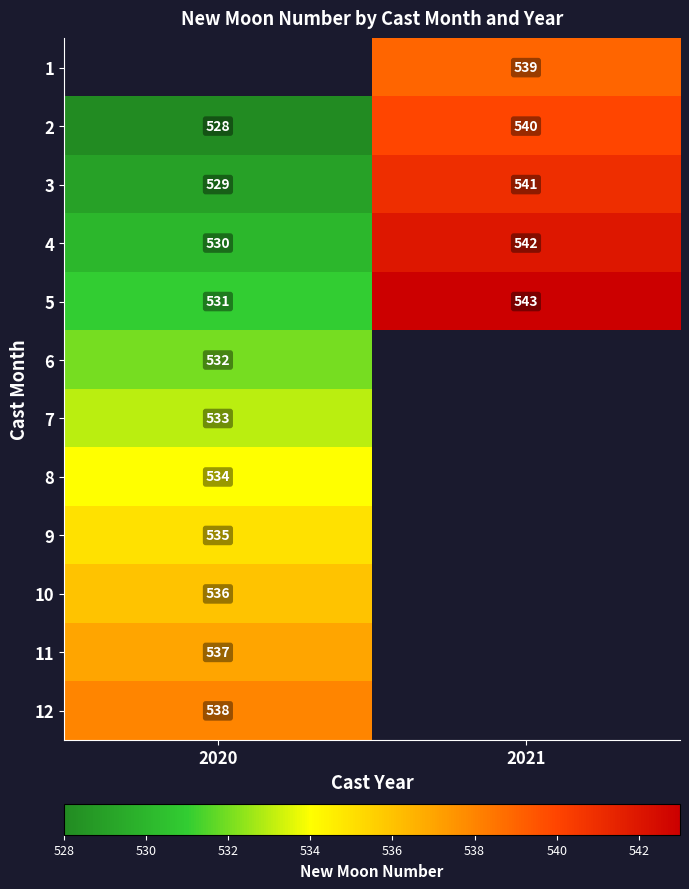

Rank the categories by 5 value from highest to lowest.

2021, 2020